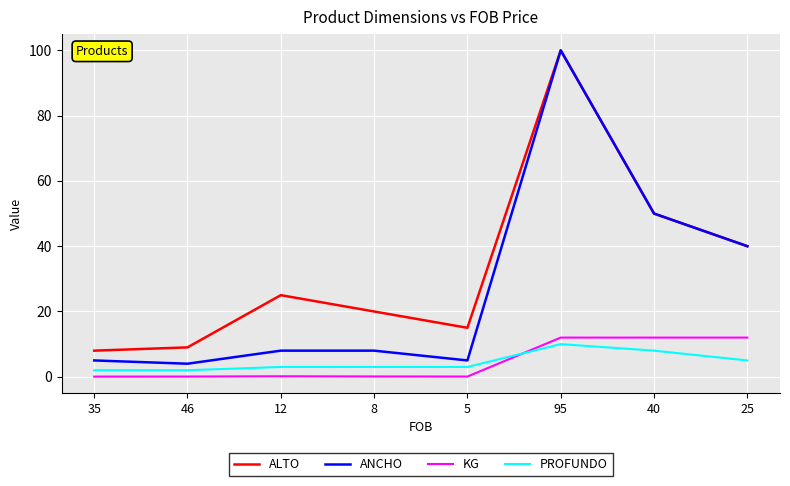

Is the value of KG at 95 greater than the value of ANCHO at 25?

No